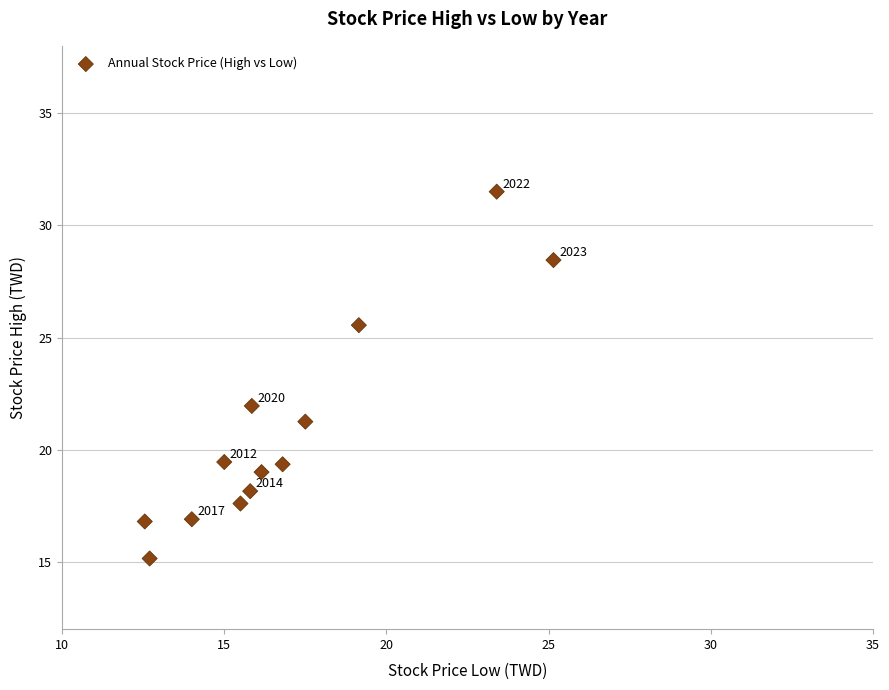

What is the range of X values (max minus min)?

12.6